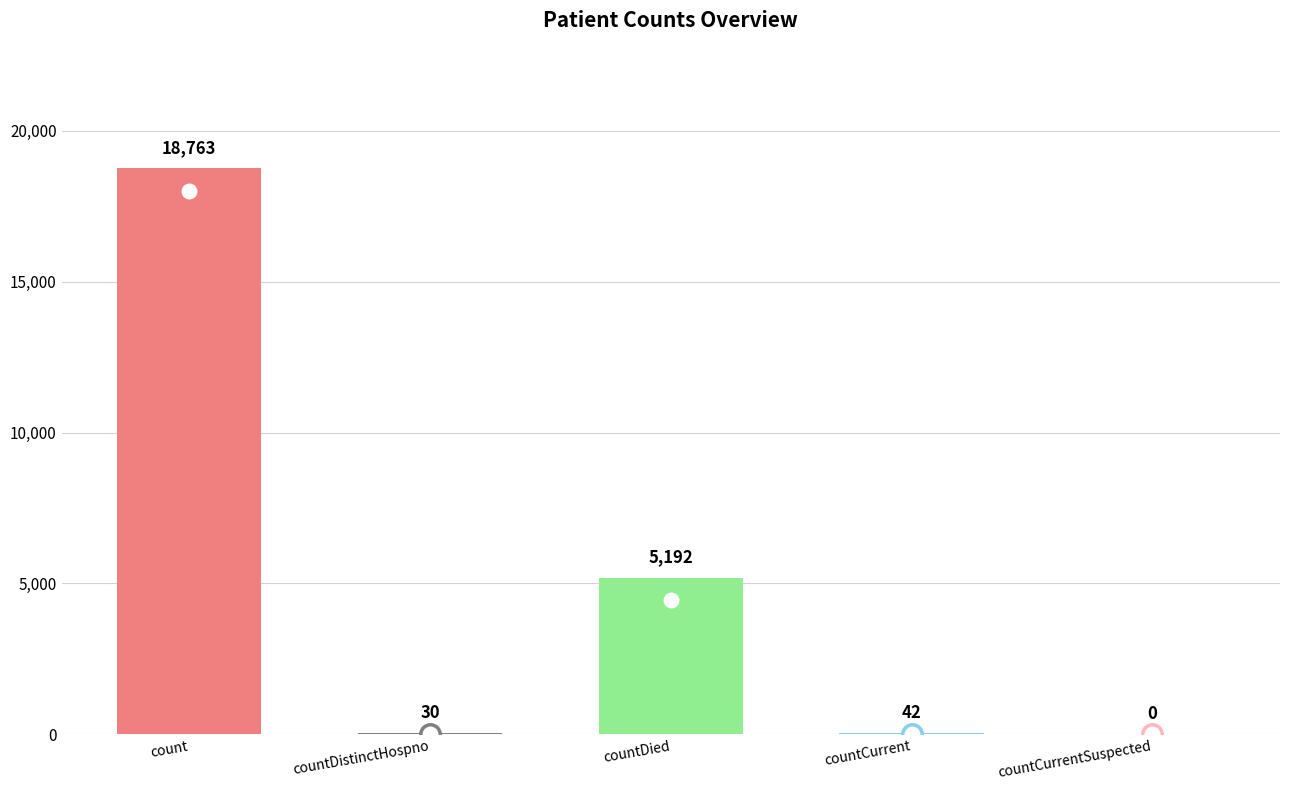

What is the difference between the values at count and countDistinctHospno?

18733